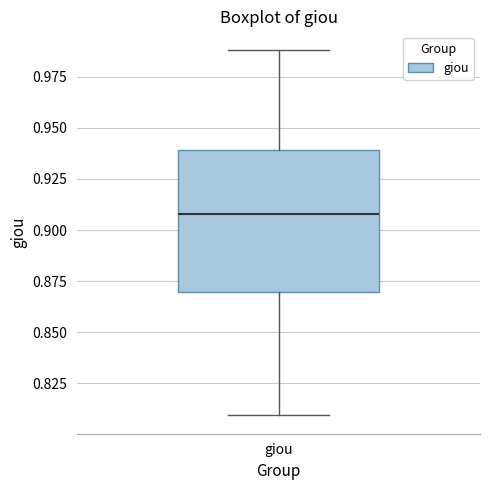

Read this box plot against the y-axis: the position of the median line, the range covered by the box, and the ends of both whiskers. The values are not printed on the chart, so give them approximately, as read against the axis.

median 0.91, box 0.87 to 0.94, whiskers 0.81 to 0.99